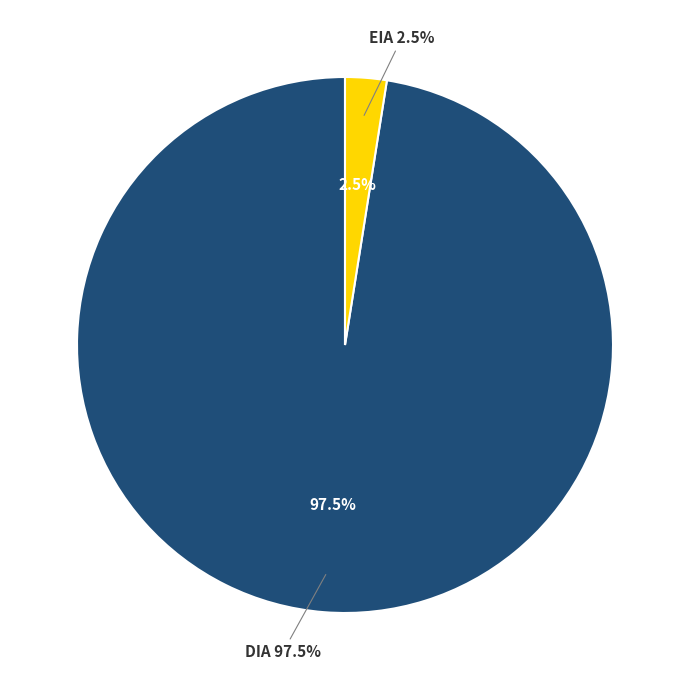

Does DIA account for over 50% of the chart?

Yes